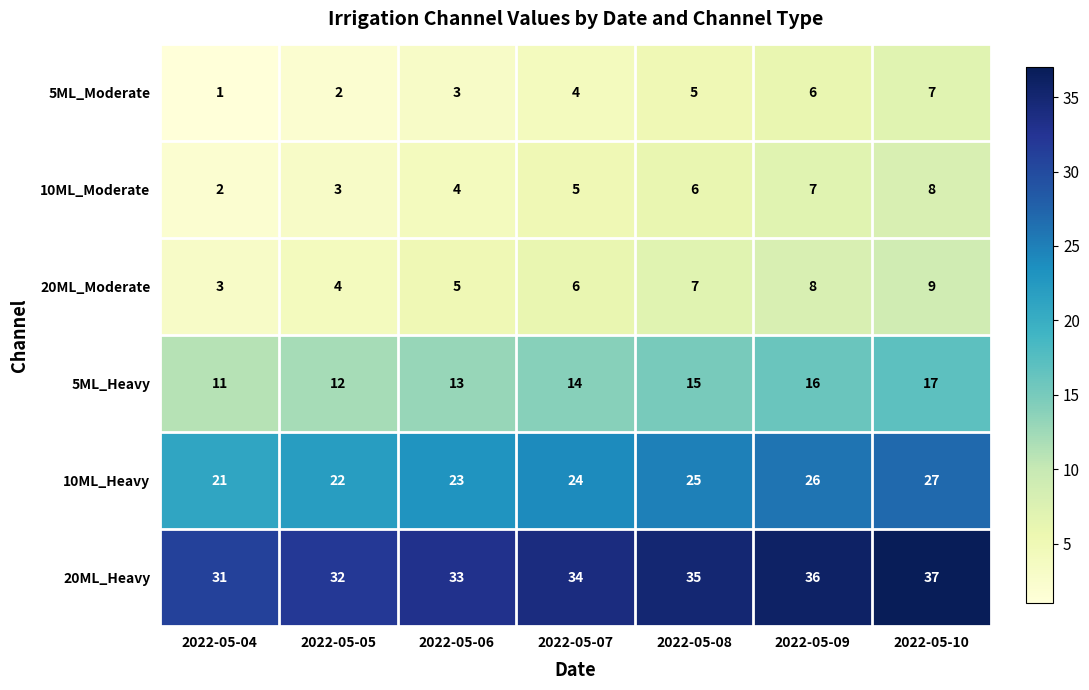

What is the average value of the 5ML_Heavy series?

14